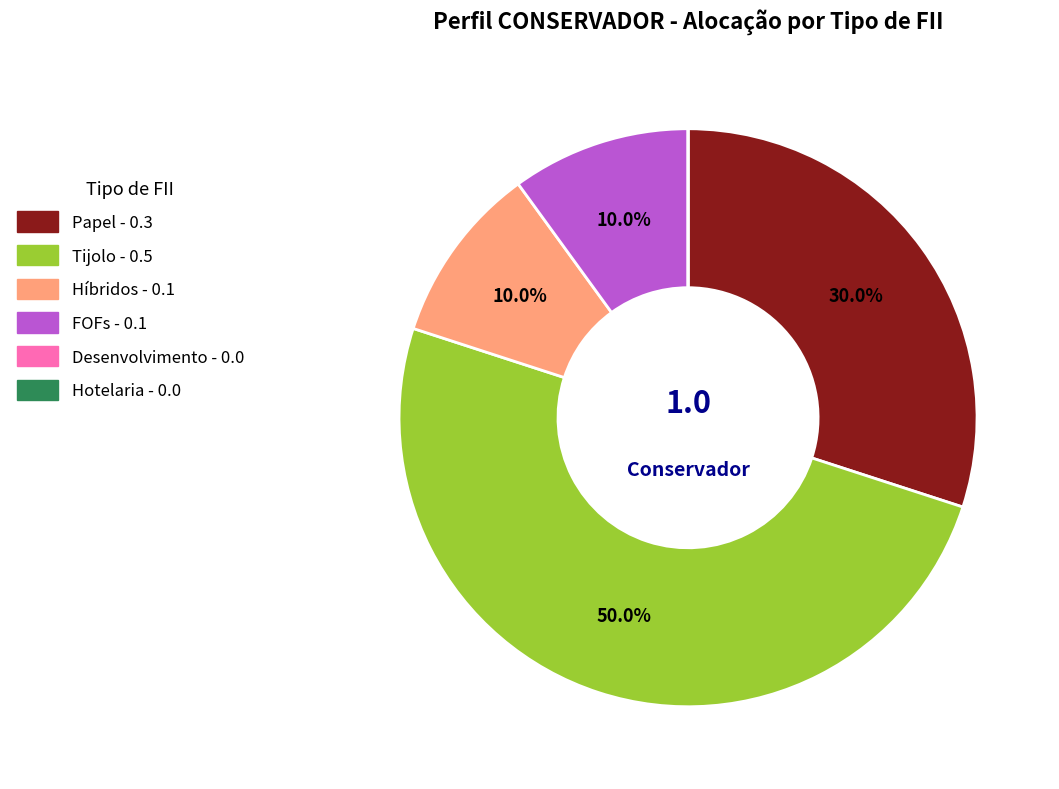

True or false: Híbridos accounts for 21% of the total.

False